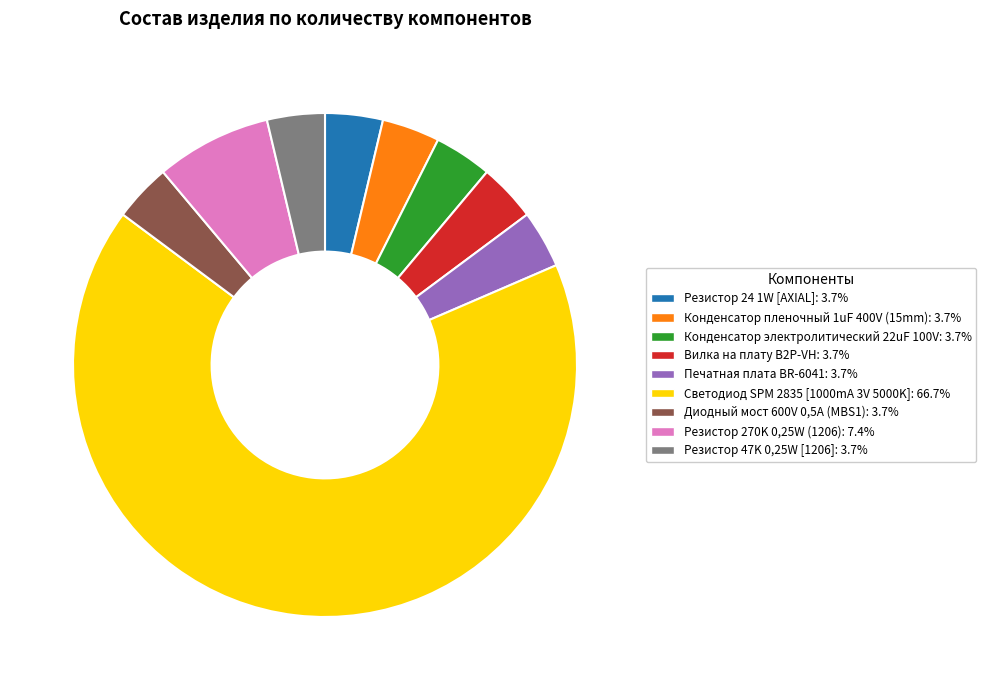

Is there a majority slice in this chart?

Yes